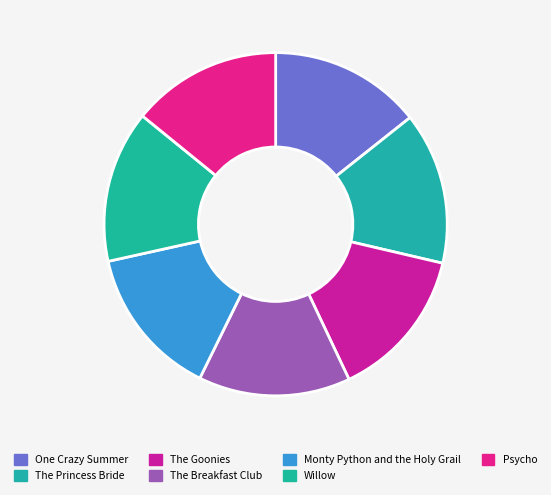

Count the number of slices in the pie.

7